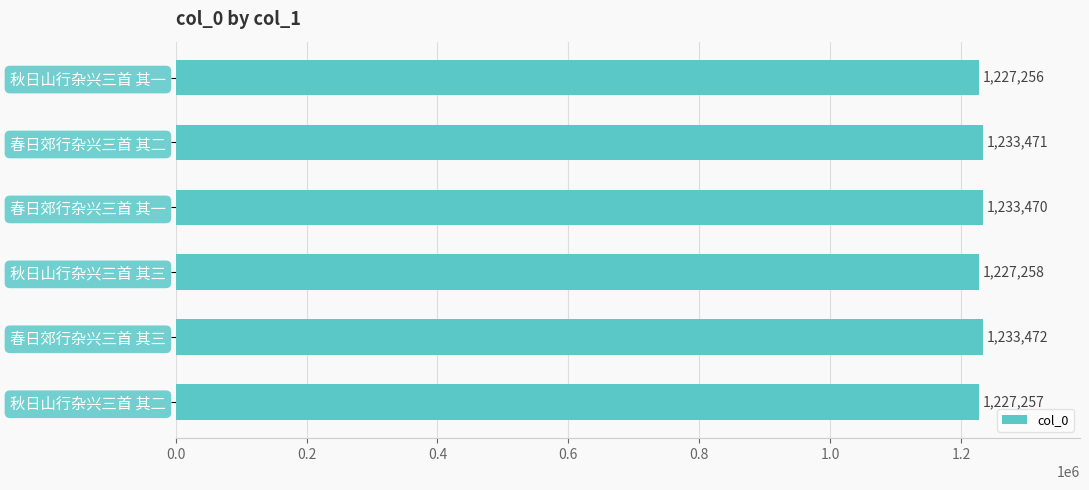

True or false: the data shows 1233472 at 春日郊行杂兴三首 其三.

True